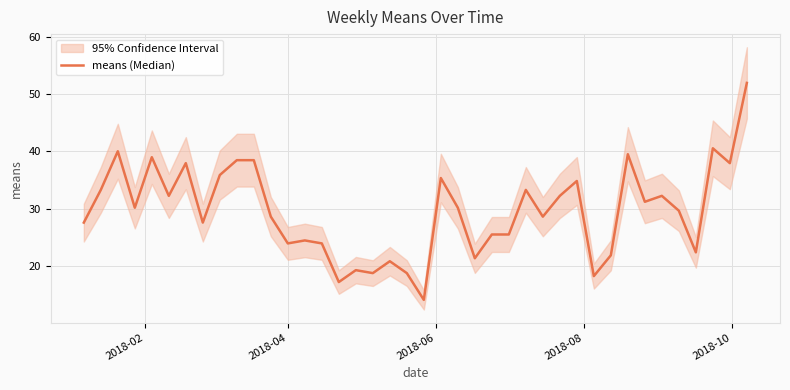

The chart shows a value of 57.1 at 8. True or false?

False